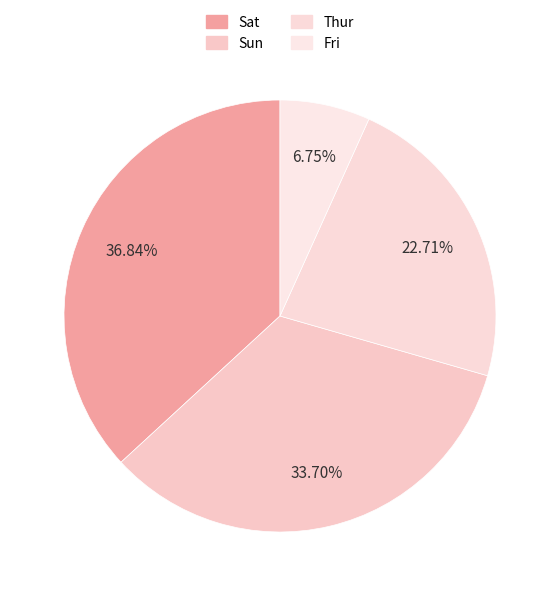

How many slices are in this pie chart?

4